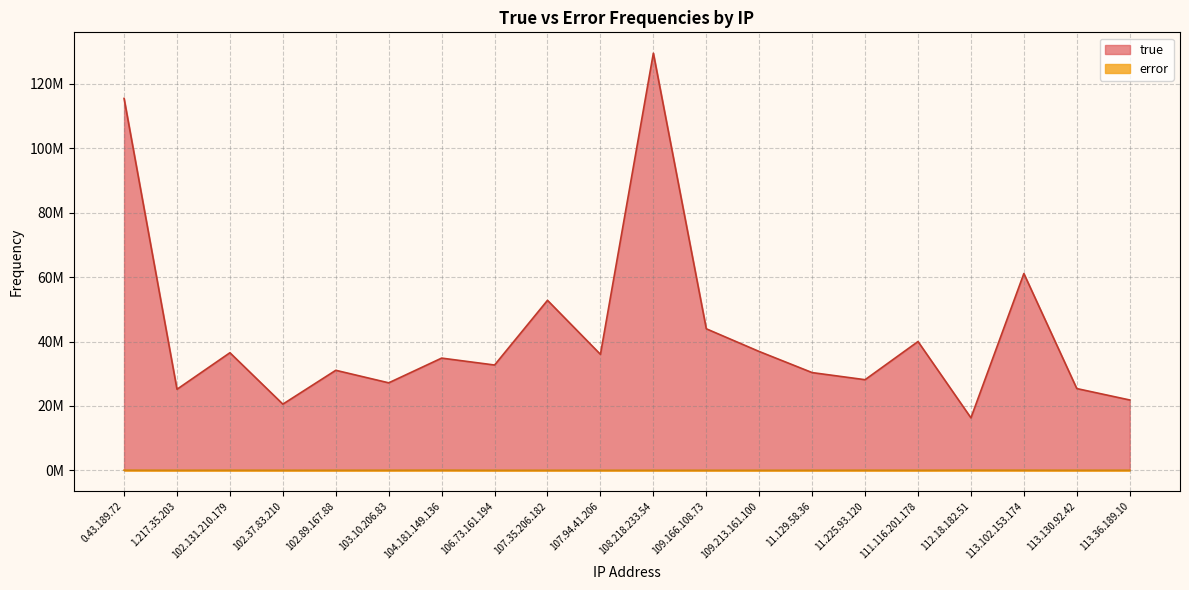

Between 107.35.206.182 and 109.166.108.73, which series saw the biggest shift?

true